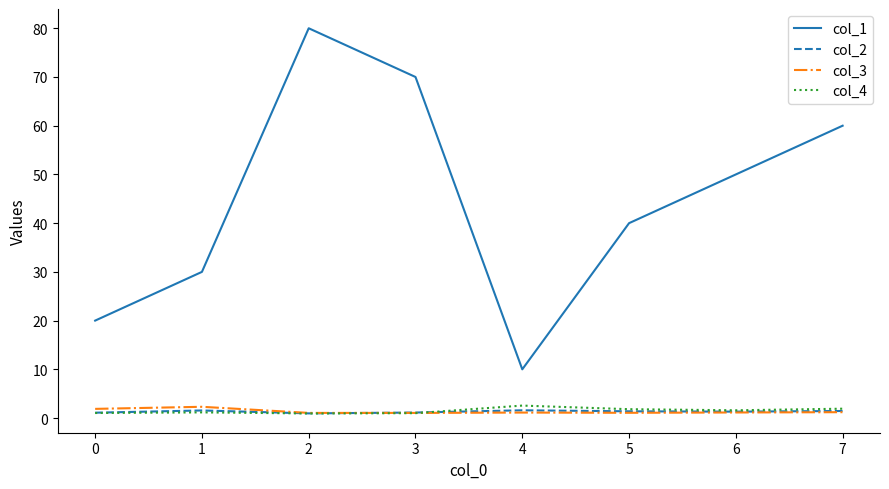

What is the greatest value displayed?

80.0